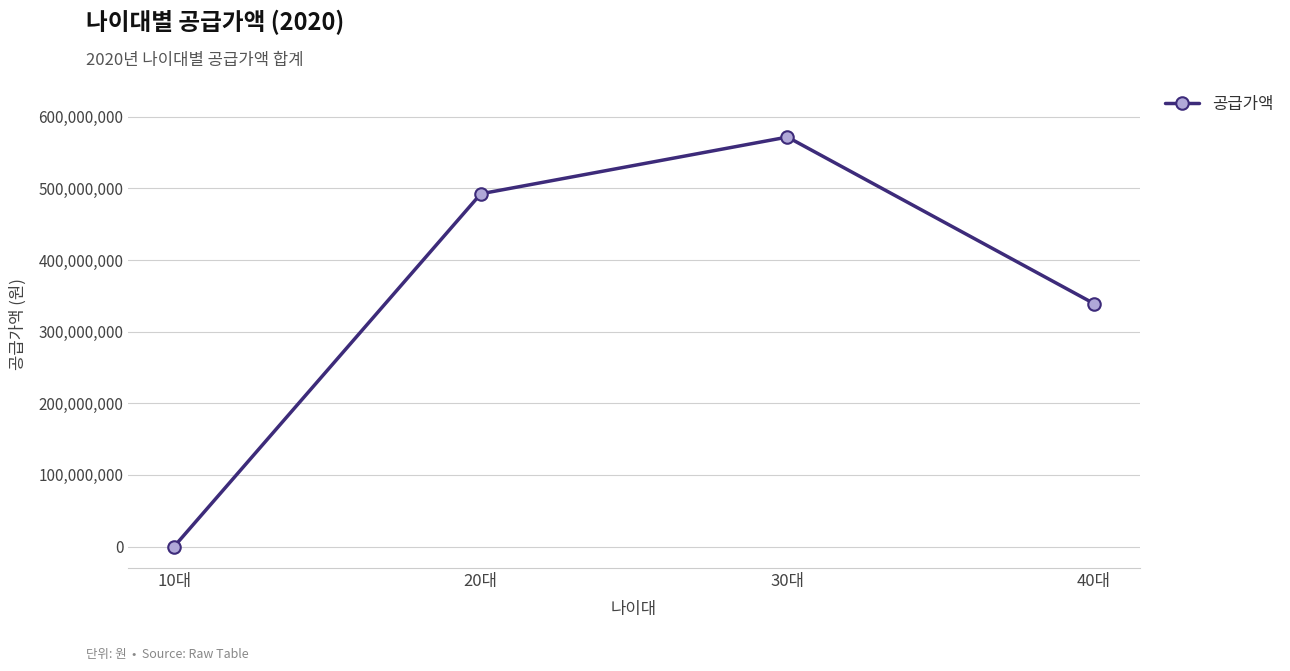

At which category does the chart reach its minimum across all series?

10대